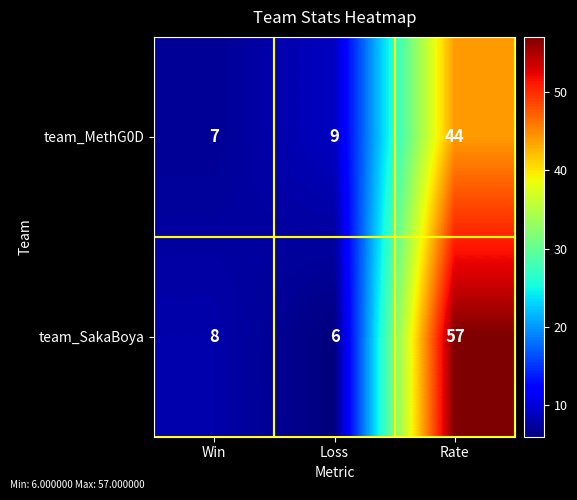

Where is team_SakaBoya nearest to the value 31?

Win